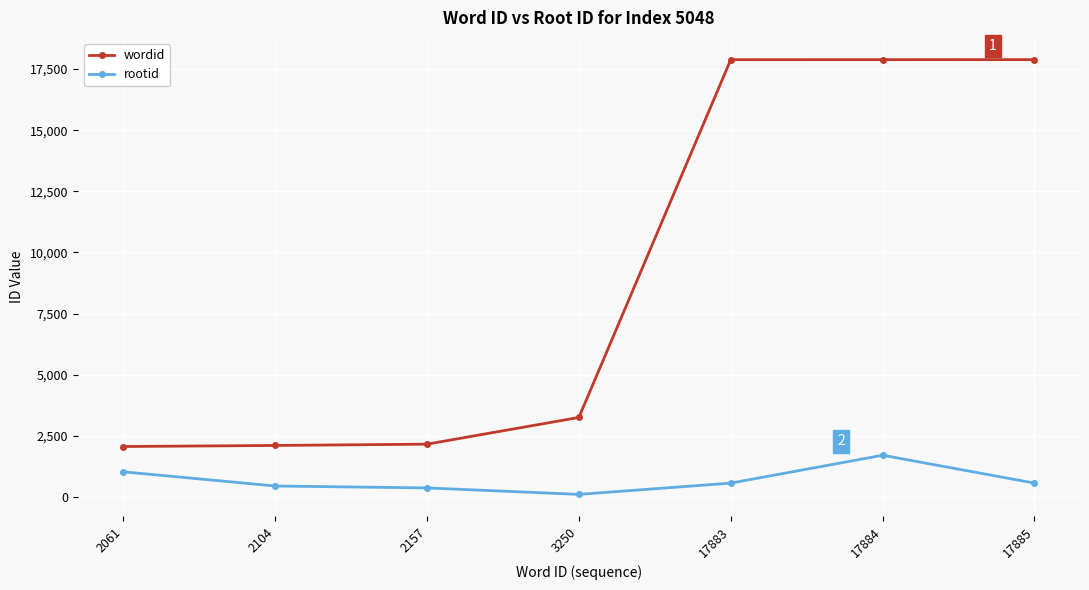

What is the total value across all series at 3250?

3353